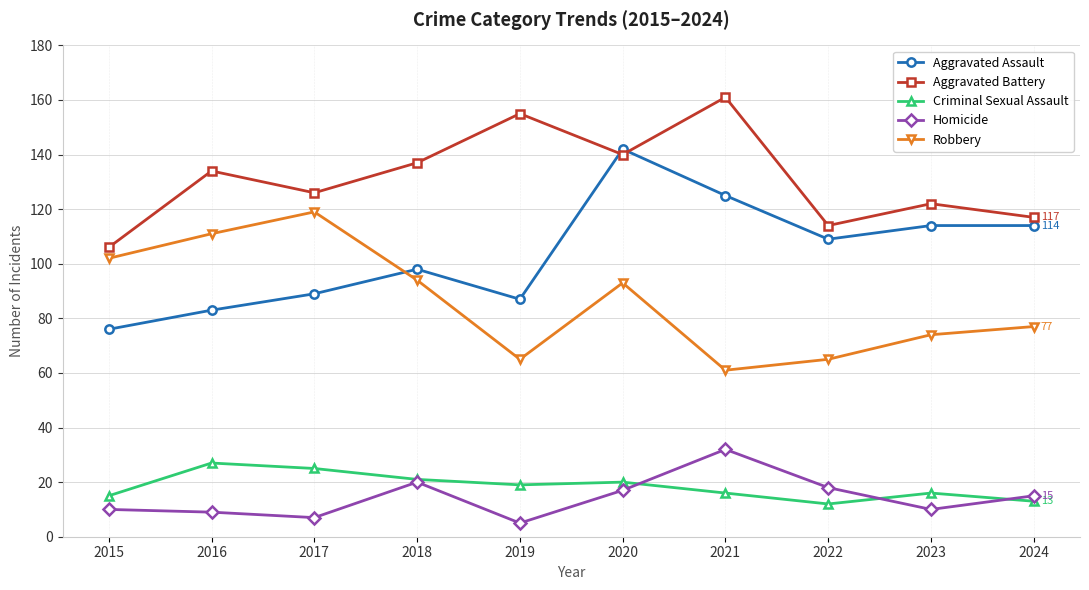

Reading left to right, extract all data points from this chart.

Aggravated Assault: 2015=76	2016=83	2017=89	2018=98	2019=87	2020=142	2021=125	2022=109	2023=114	2024=114
Aggravated Battery: 2015=106	2016=134	2017=126	2018=137	2019=155	2020=140	2021=161	2022=114	2023=122	2024=117
Criminal Sexual Assault: 2015=15	2016=27	2017=25	2018=21	2019=19	2020=20	2021=16	2022=12	2023=16	2024=13
Homicide: 2015=10	2016=9	2017=7	2018=20	2019=5	2020=17	2021=32	2022=18	2023=10	2024=15
Robbery: 2015=102	2016=111	2017=119	2018=94	2019=65	2020=93	2021=61	2022=65	2023=74	2024=77